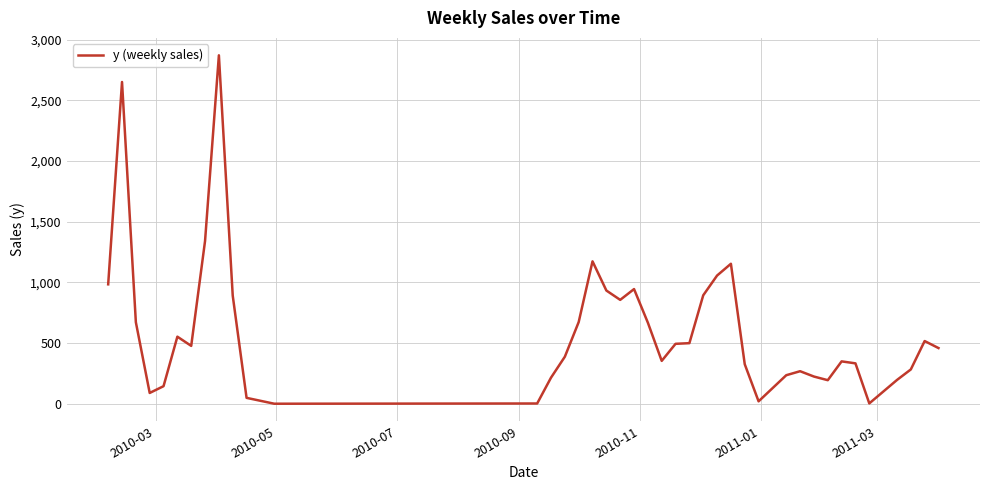

What is the difference between the maximum and minimum values?

2871.3